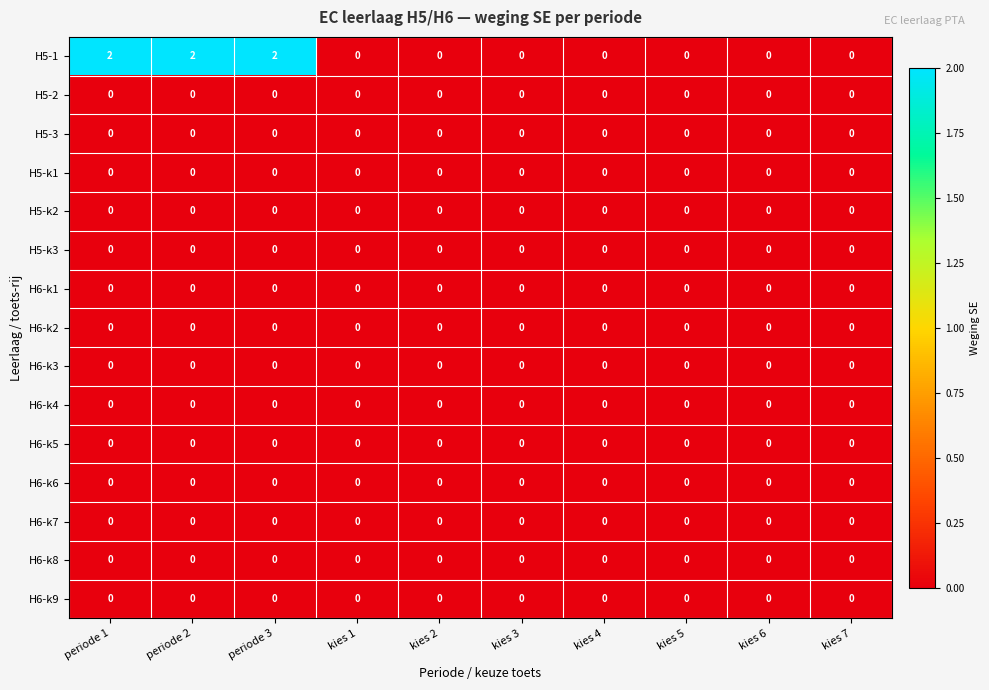

Between periode 1 and kies 3, which series saw the biggest shift?

H5-1